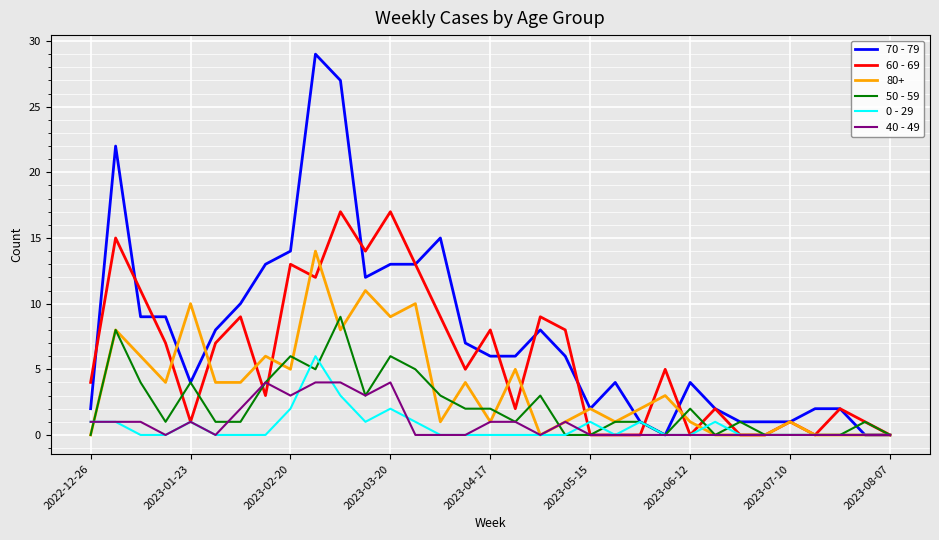

Which series has the largest total across all categories?

70 - 79